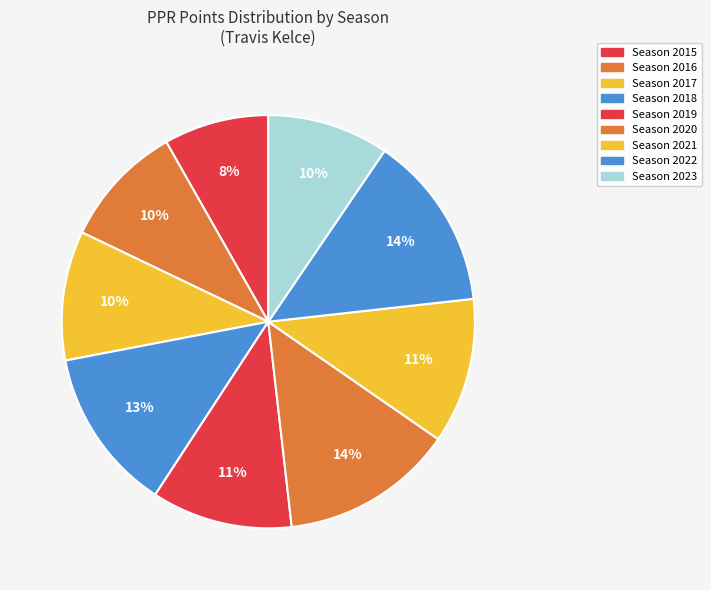

Rank the categories by value from lowest to highest.

2015, 2023, 2016, 2017, 2019, 2021, 2018, 2020, 2022